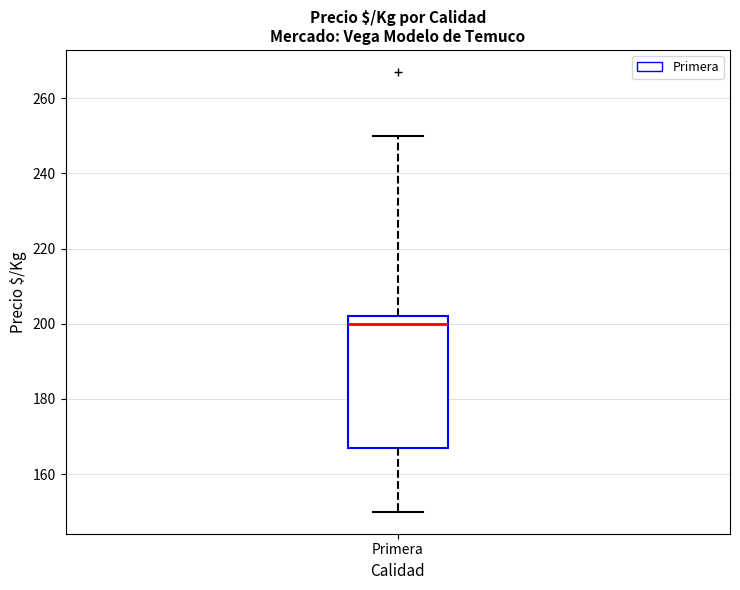

Transcribe this box plot: give where the median line is, the range the box spans, and where the two whiskers end, as read against the y-axis. The values are not printed on the chart, so give them approximately, as read against the axis.

median 200, box 168 to 202, whiskers 150 to 250